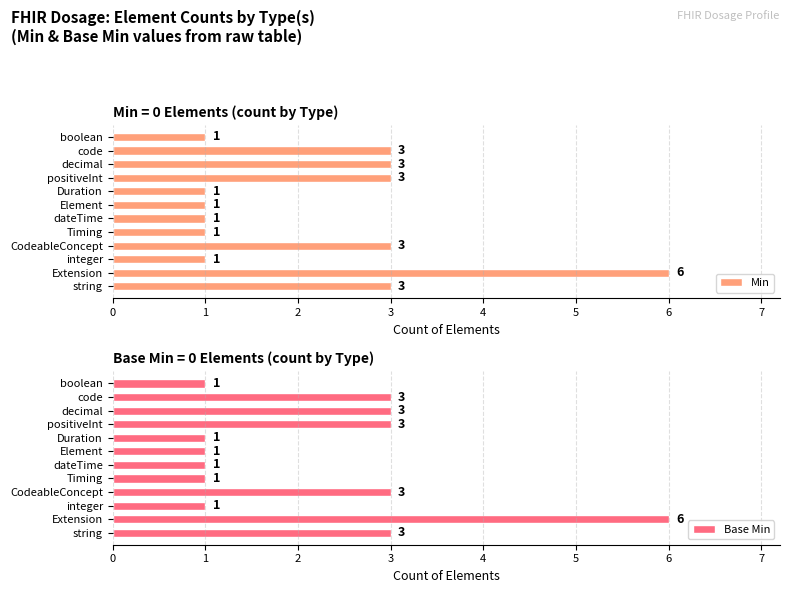

What is the sum of the Min values at Extension and CodeableConcept?

9